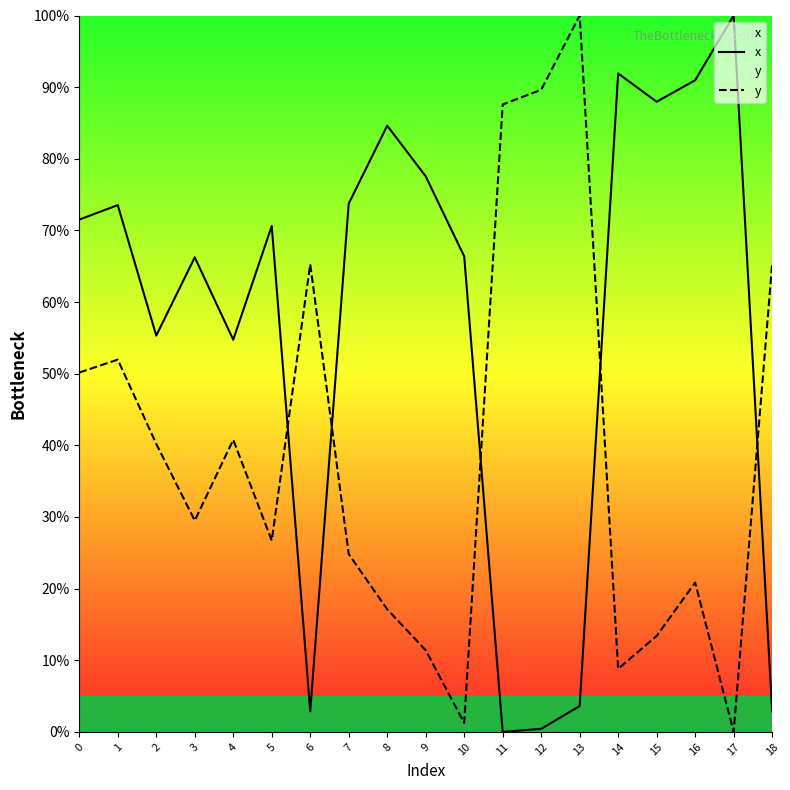

What is the difference between the highest and lowest values at 4?

14.0